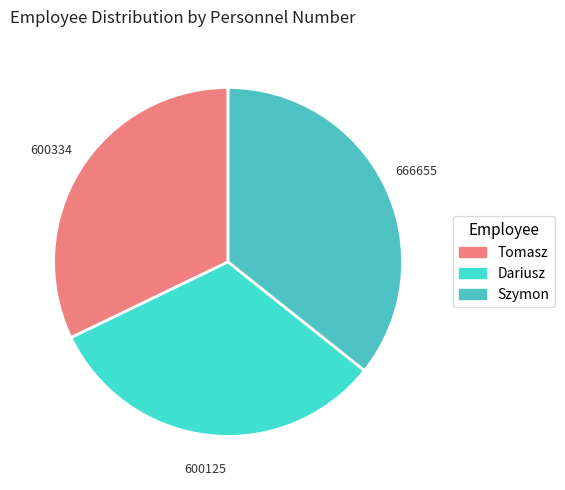

What is the largest slice in the pie chart?

Szymon